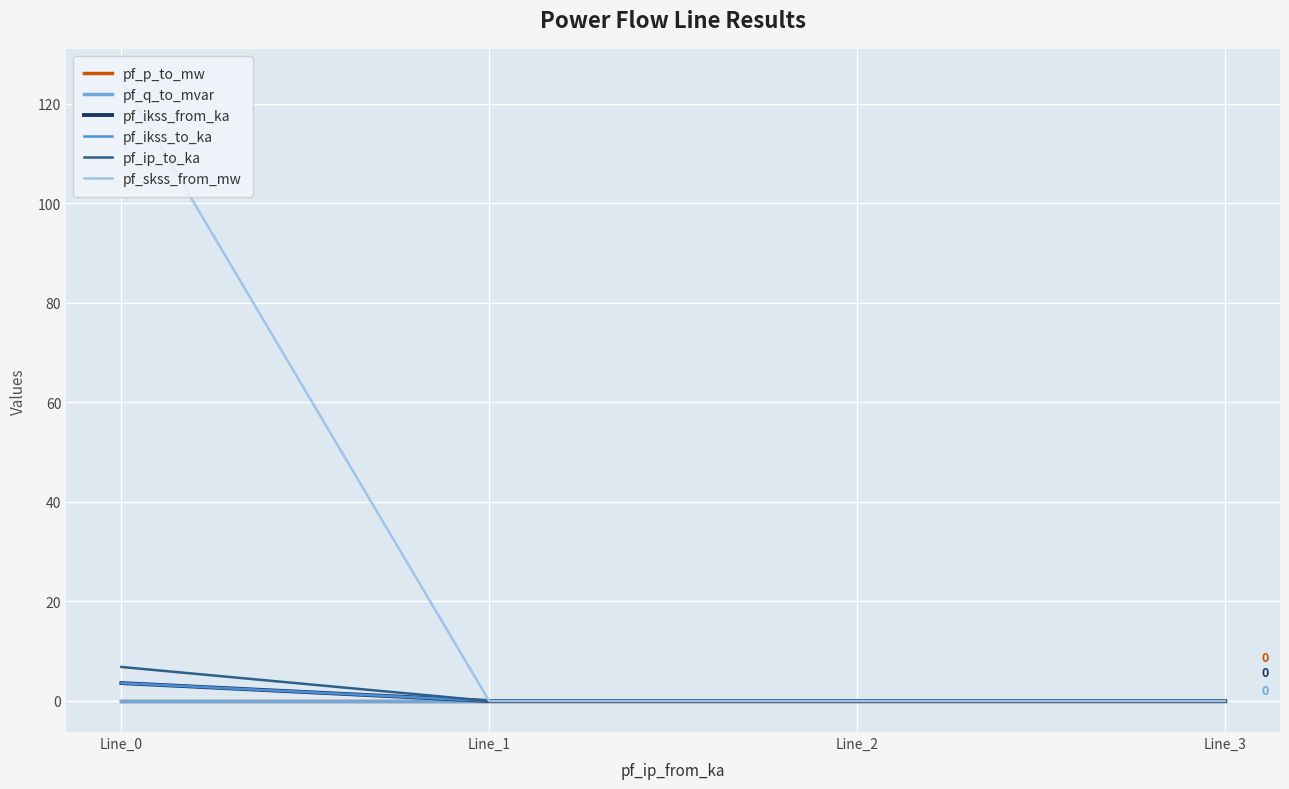

Is this an area chart (filled region under the line)?

No